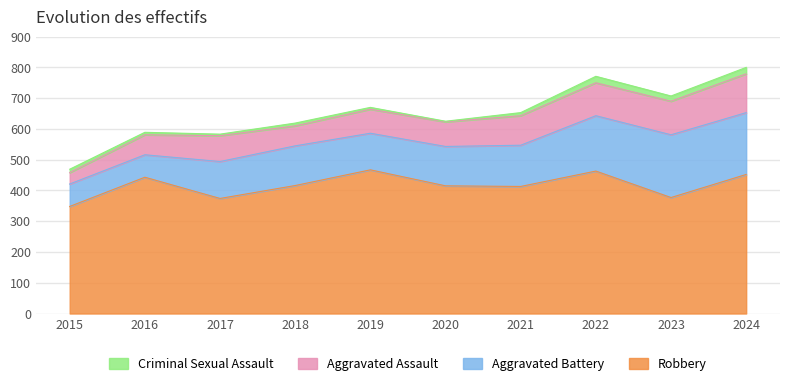

The Robbery series shows 443 at 2016. True or false?

True